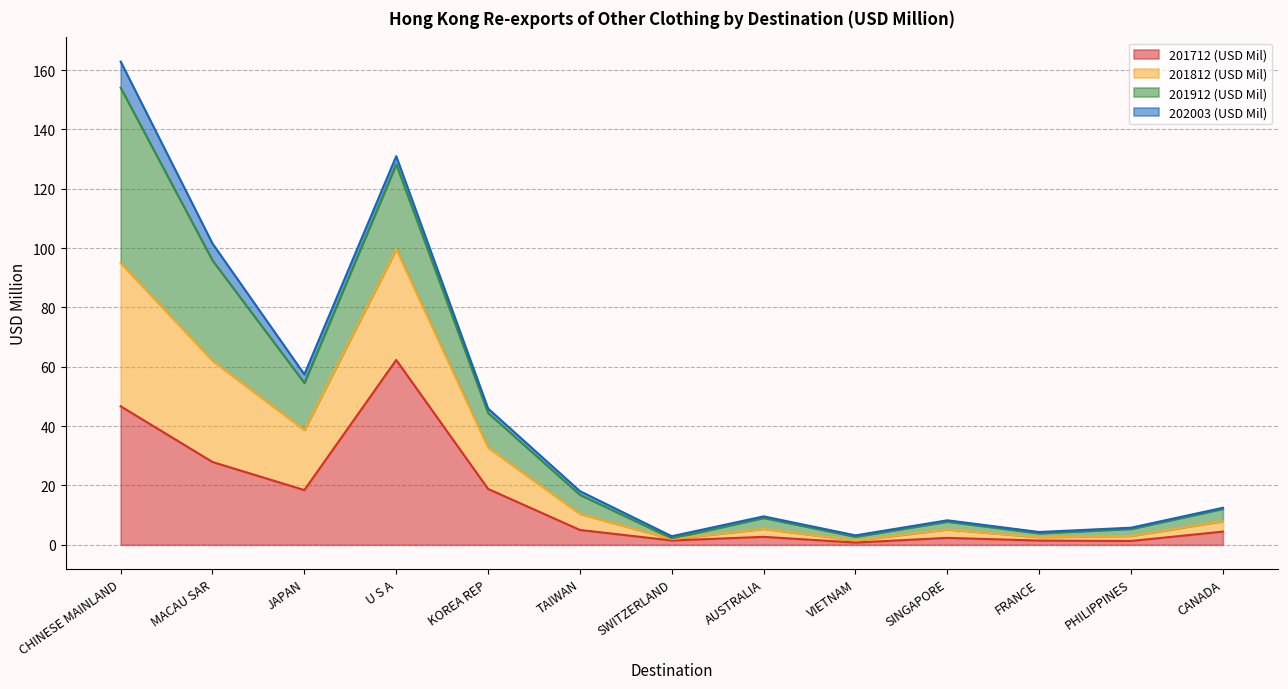

Where is 201712 (USD Mil) nearest to the value 31?

MACAU SAR